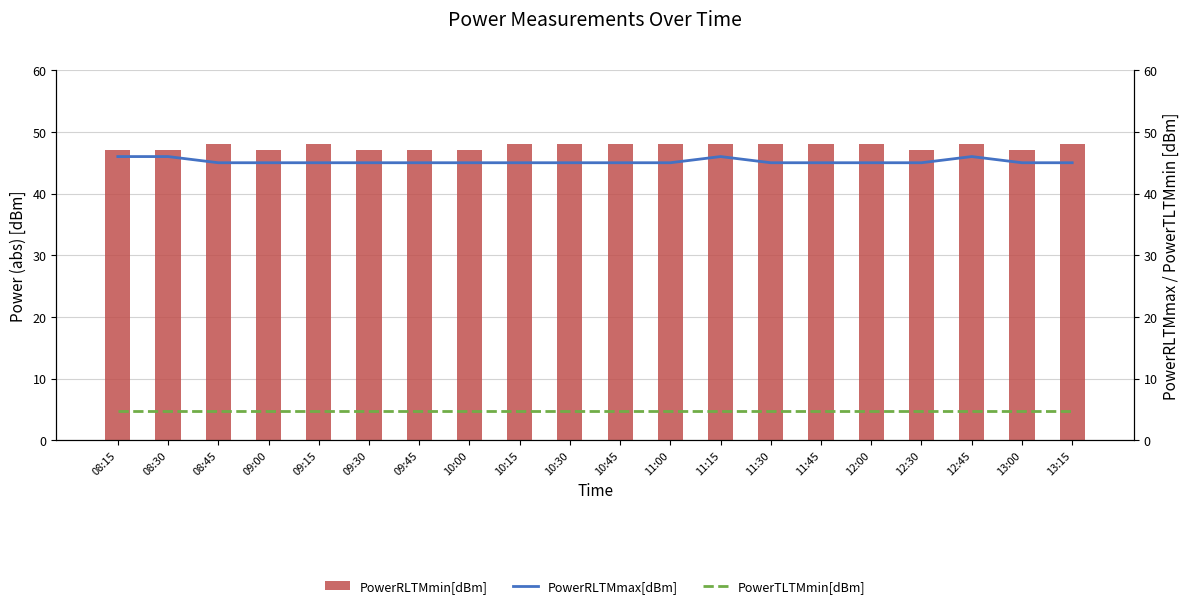

The value of PowerRLTMmax[dBm] at 10:30 is 80.8. True or false?

False